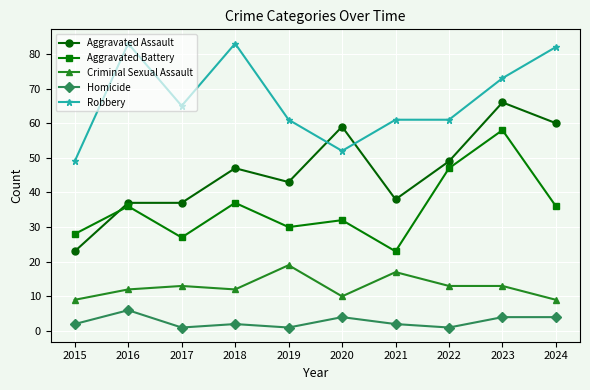

Rank the series by their average value, from lowest to highest.

Homicide, Criminal Sexual Assault, Aggravated Battery, Aggravated Assault, Robbery